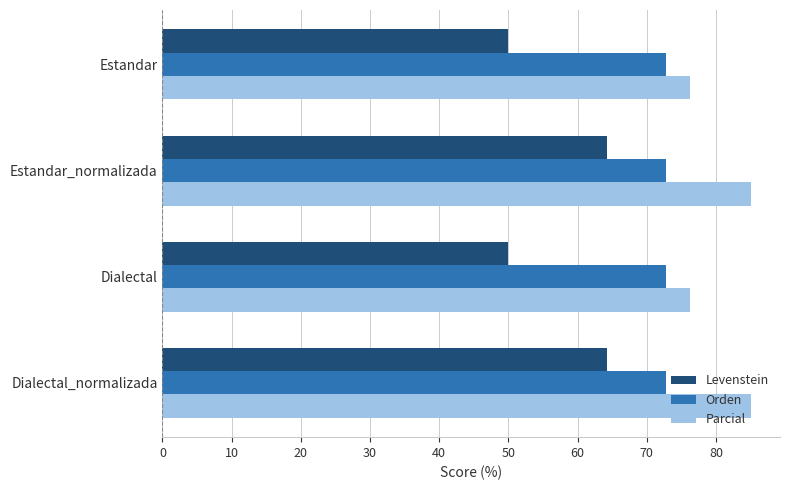

What value does the Levenstein series have at Estandar?

50.0